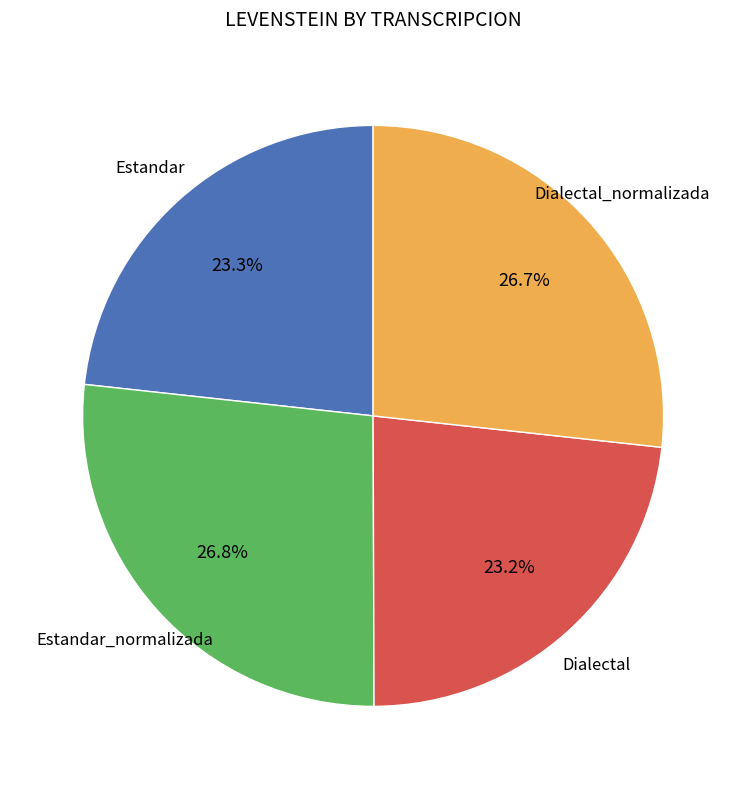

Is there a majority slice in this chart?

No